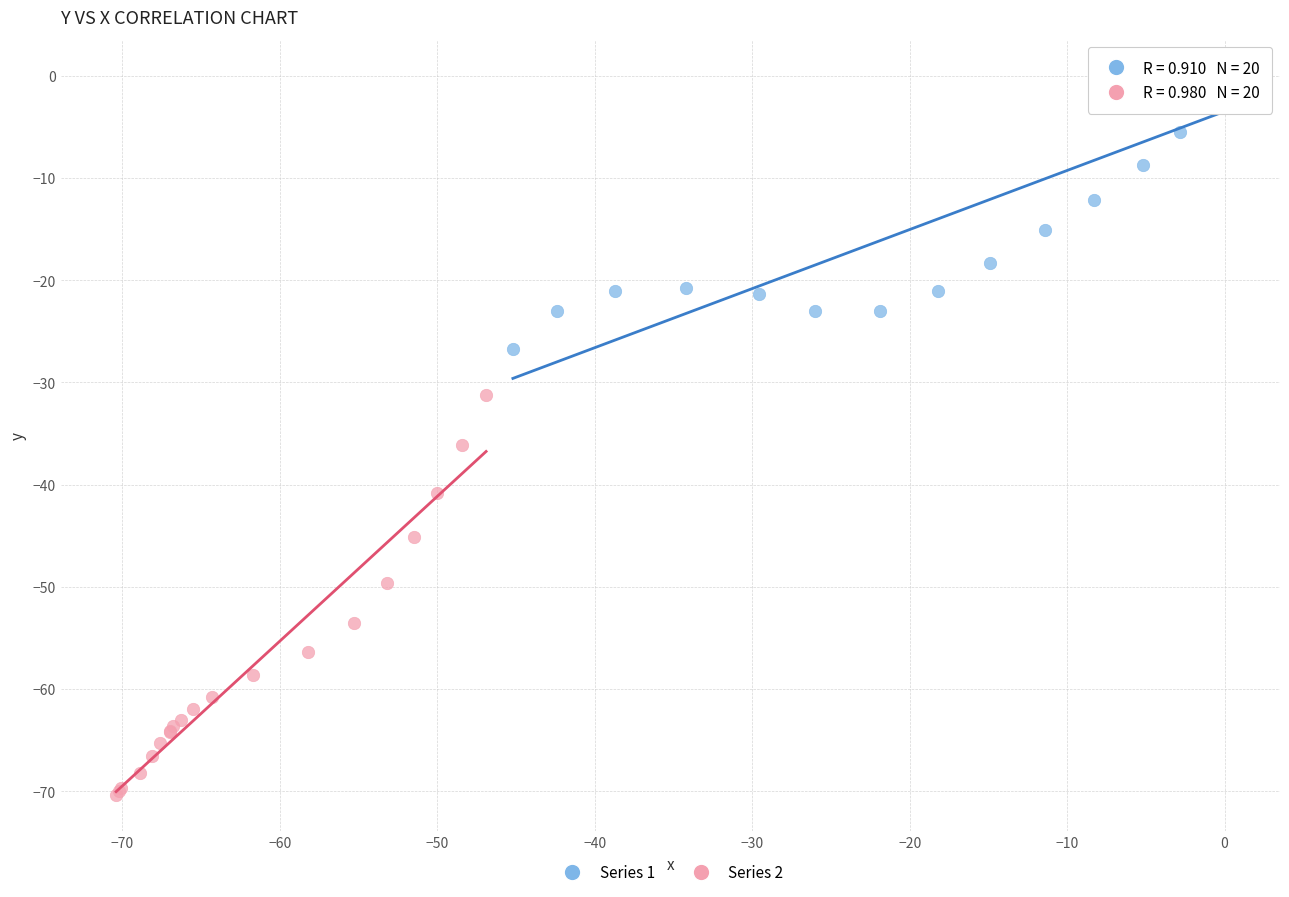

Which series contains the lowest Y value?

Series 2